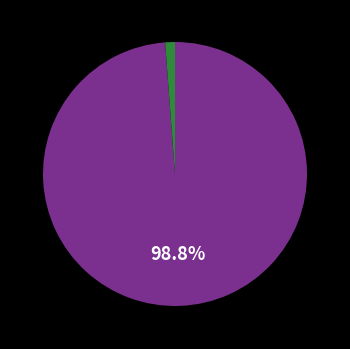

Does any single category account for the majority?

Yes